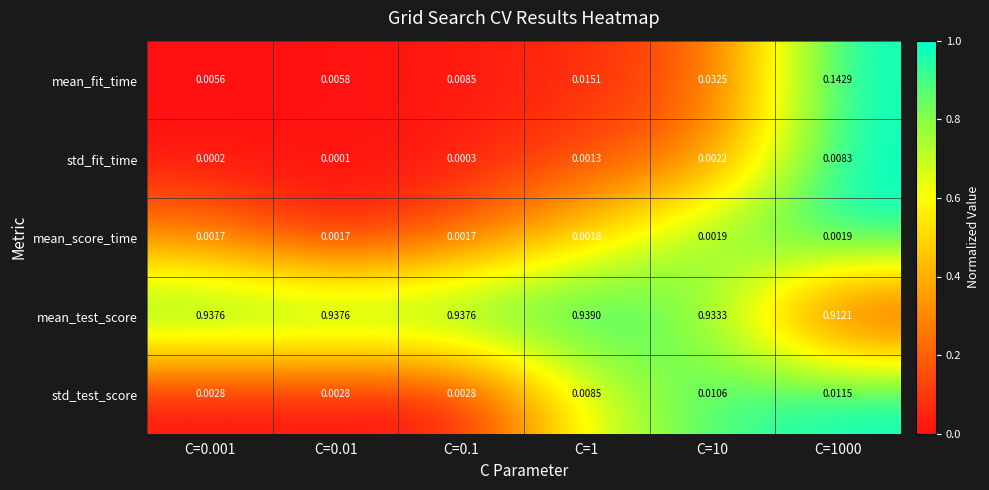

List the series in order of their peak value, highest first.

mean_test_score, mean_fit_time, std_test_score, std_fit_time, mean_score_time